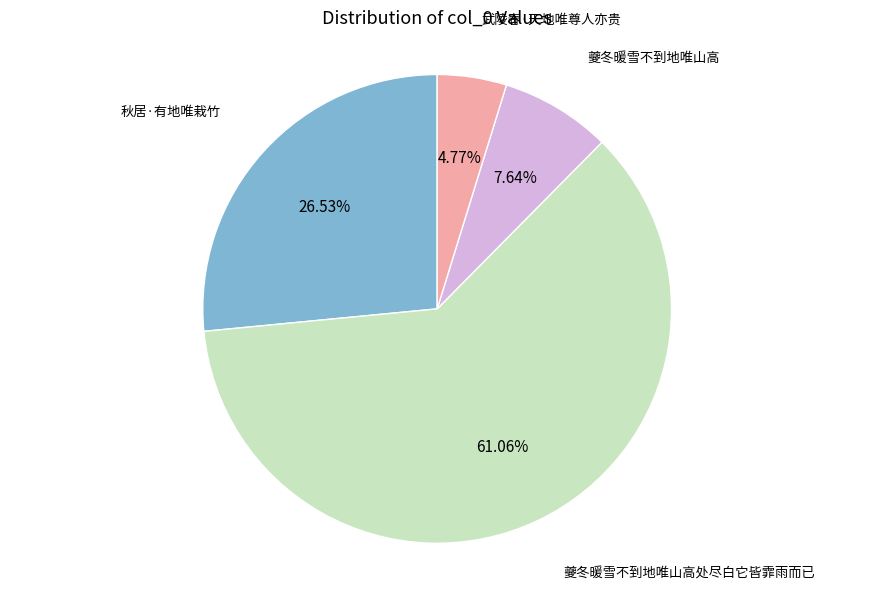

How many segments does this pie chart have?

4